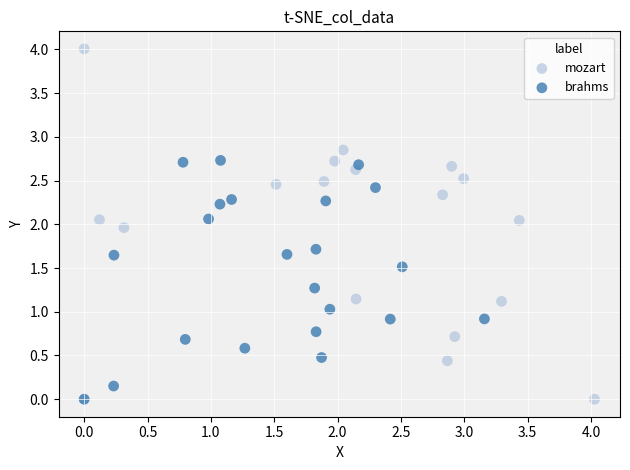

Which series has the widest spread of Y values?

mozart